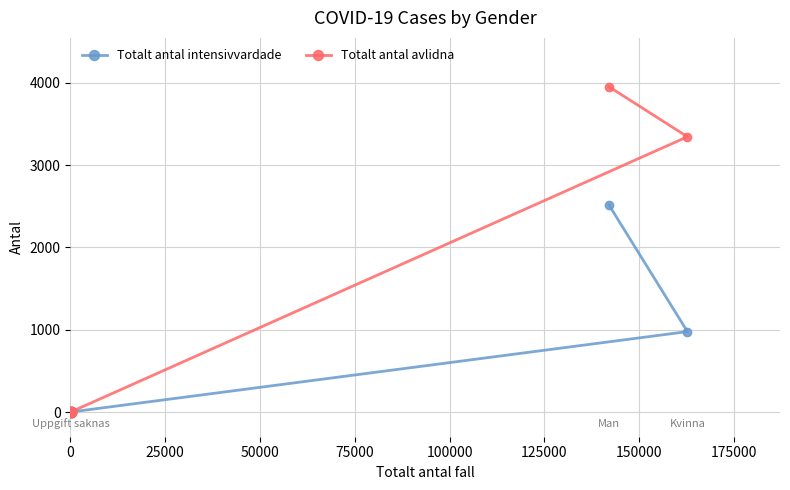

Which series has the largest Y range (max minus min)?

Totalt antal avlidna